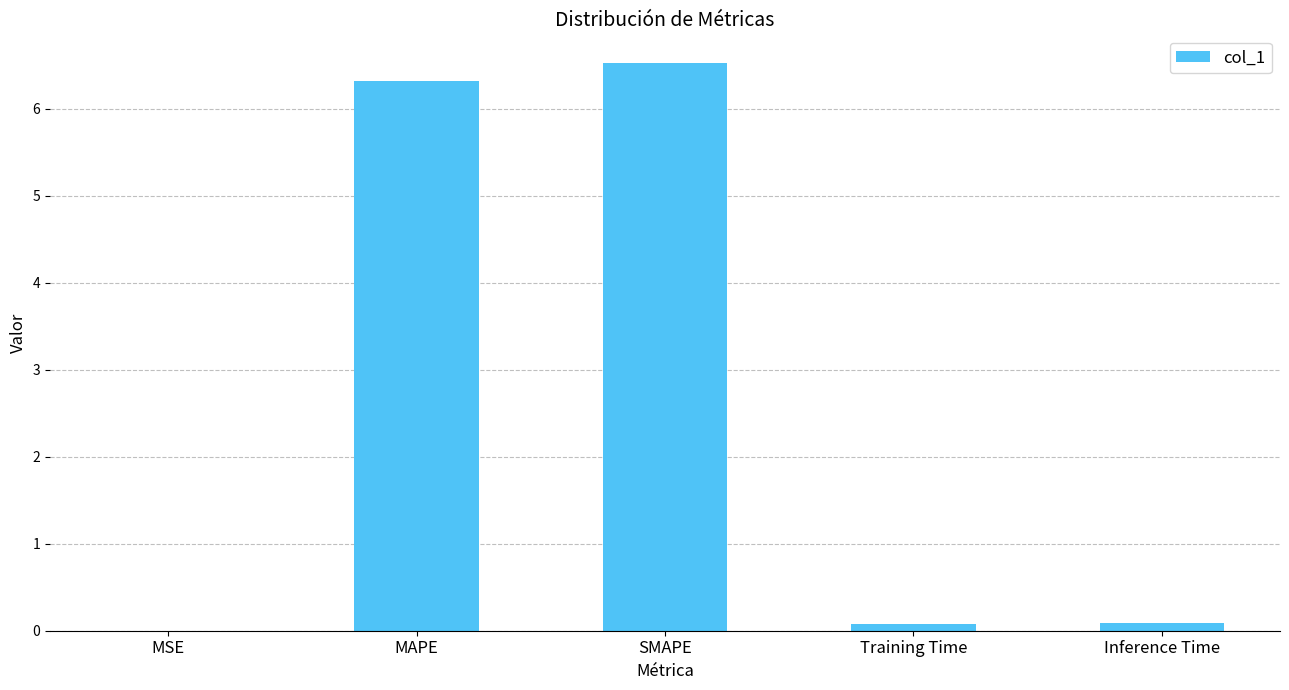

What is the approximate value at MAPE?

6.3